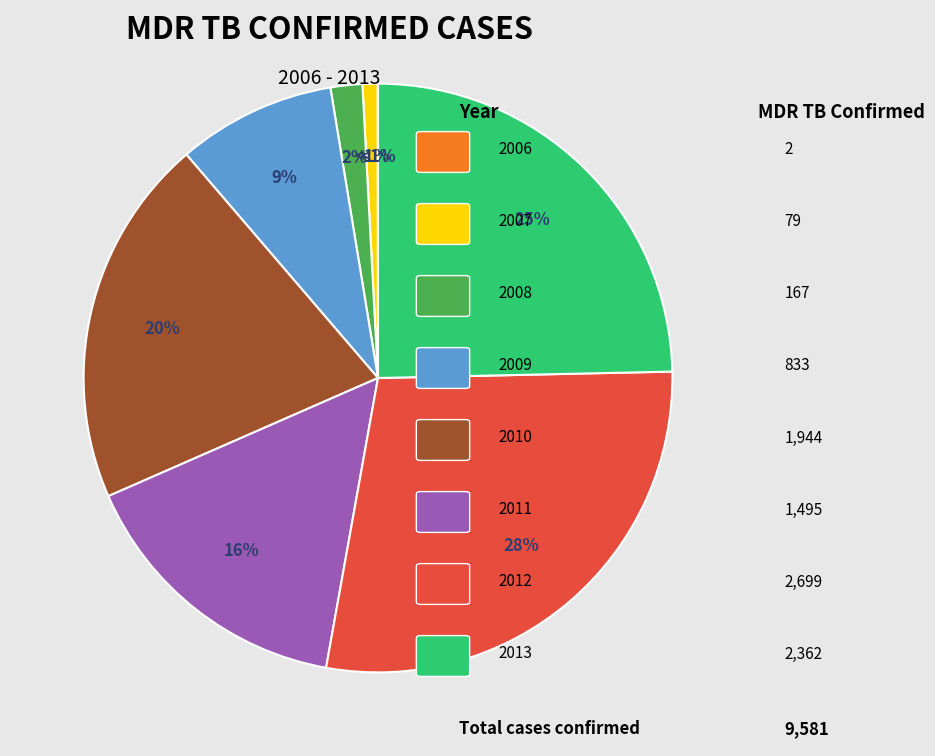

Count the number of slices in the pie.

8